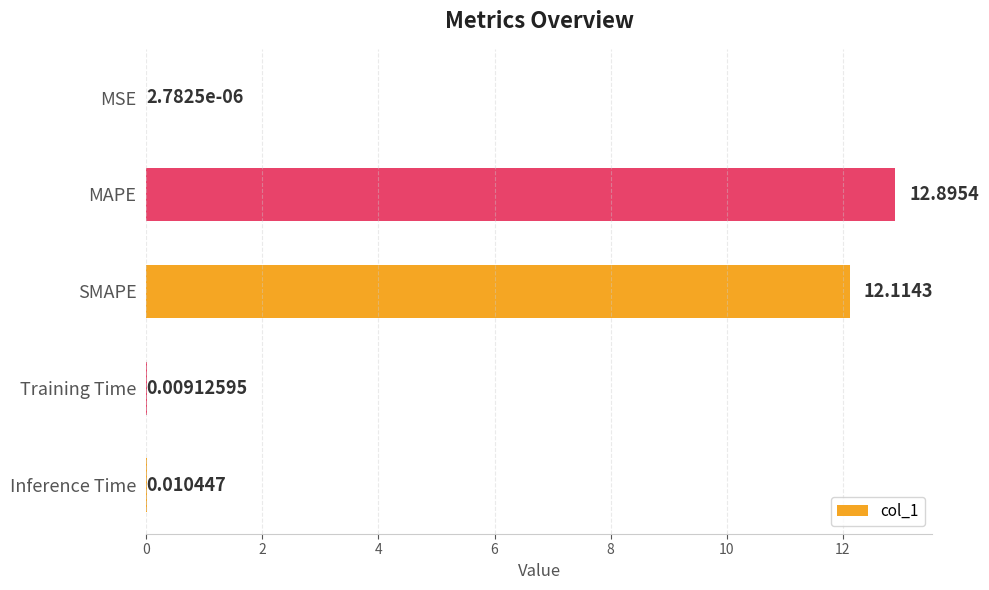

Which category has the highest value across all series?

MAPE